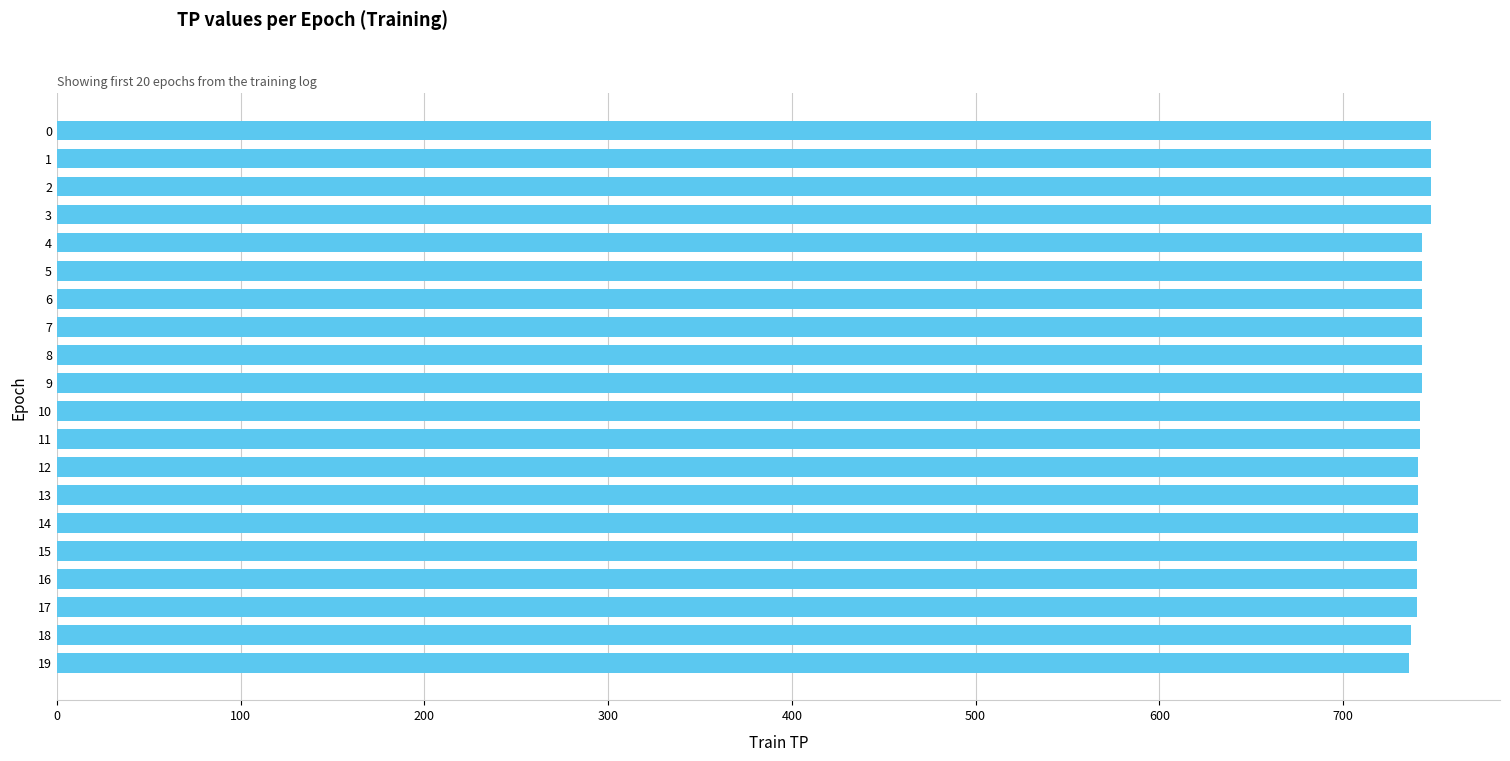

What is the change in value from 9 to 14?

-2